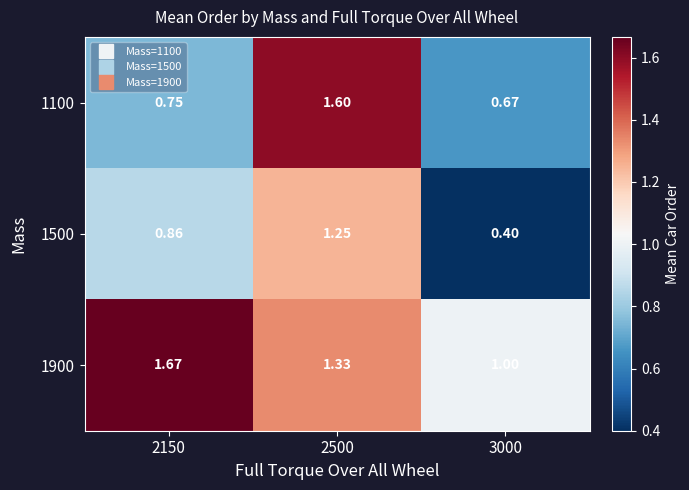

How many categories are shown in the chart?

3